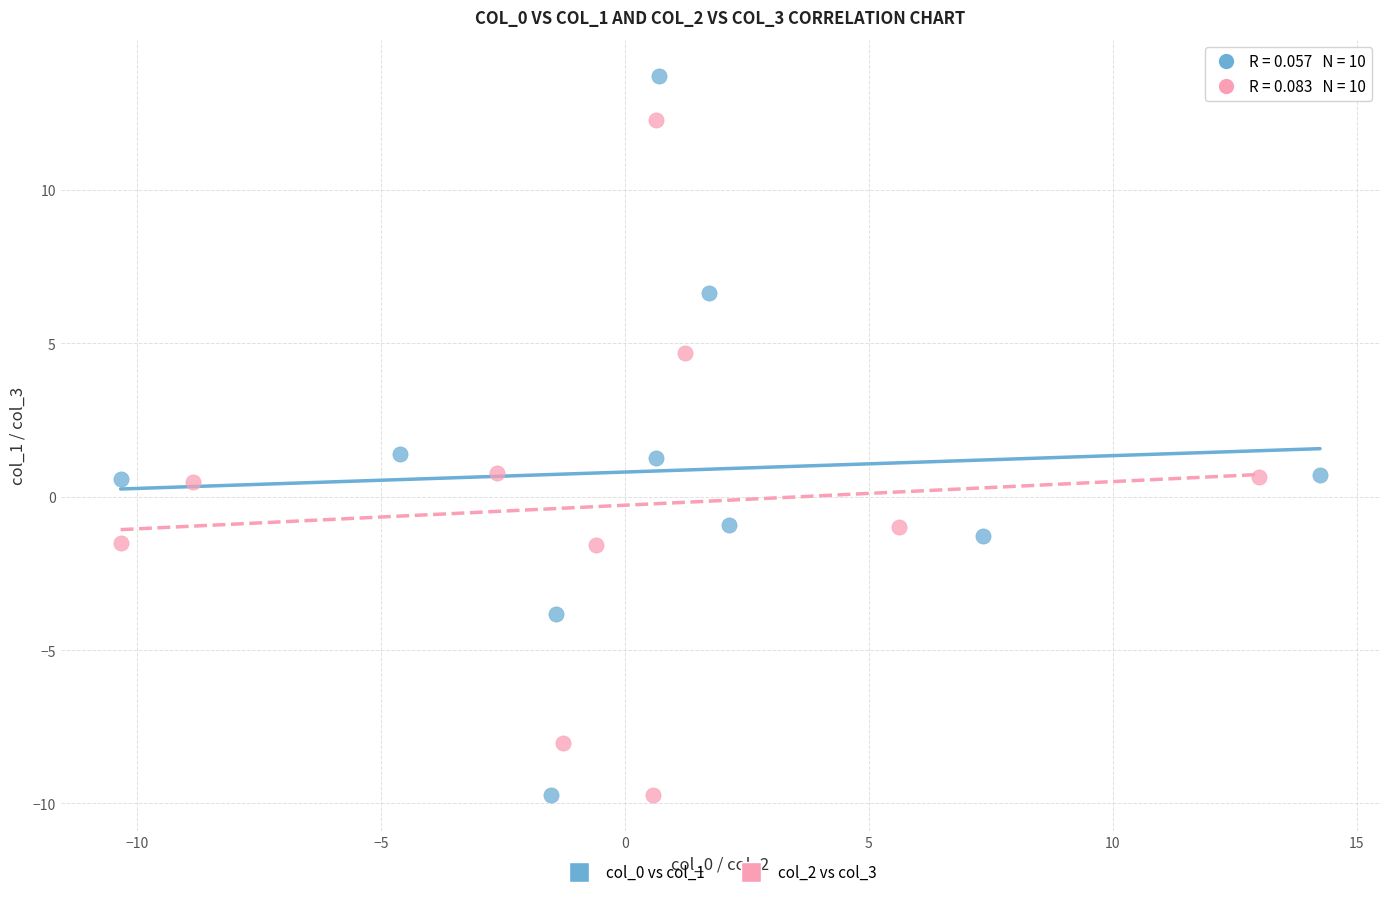

Which series reaches the maximum Y coordinate?

col_0 vs col_1